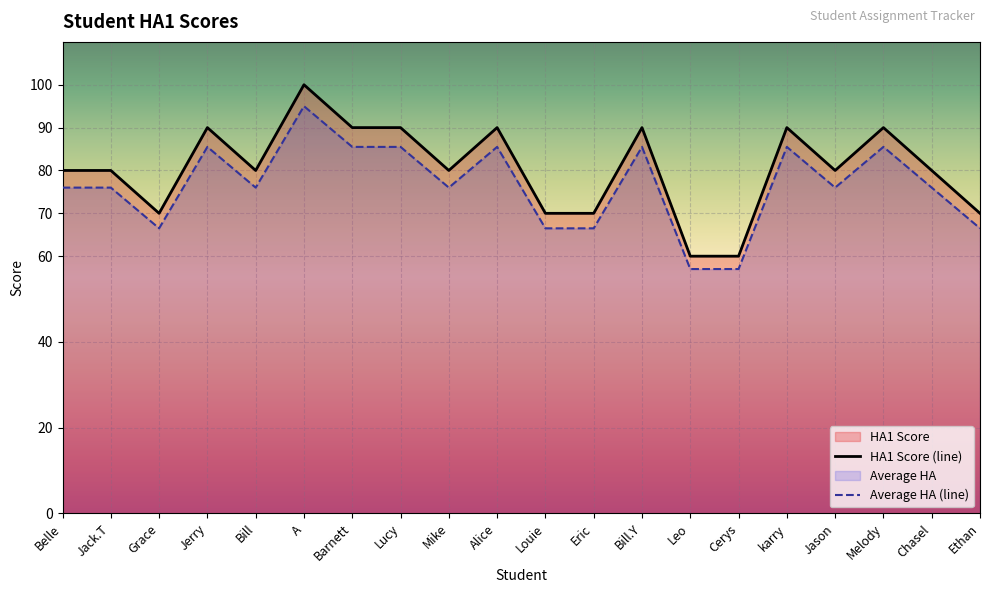

How many data points does each series have?

20